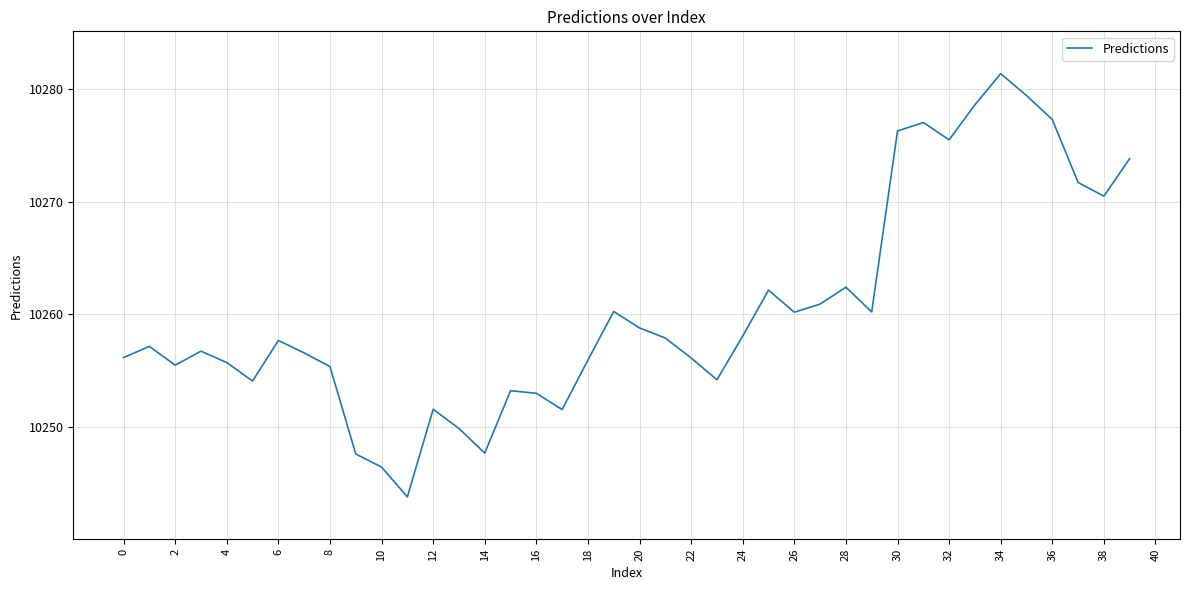

What is the difference between the maximum and minimum values?

37.6